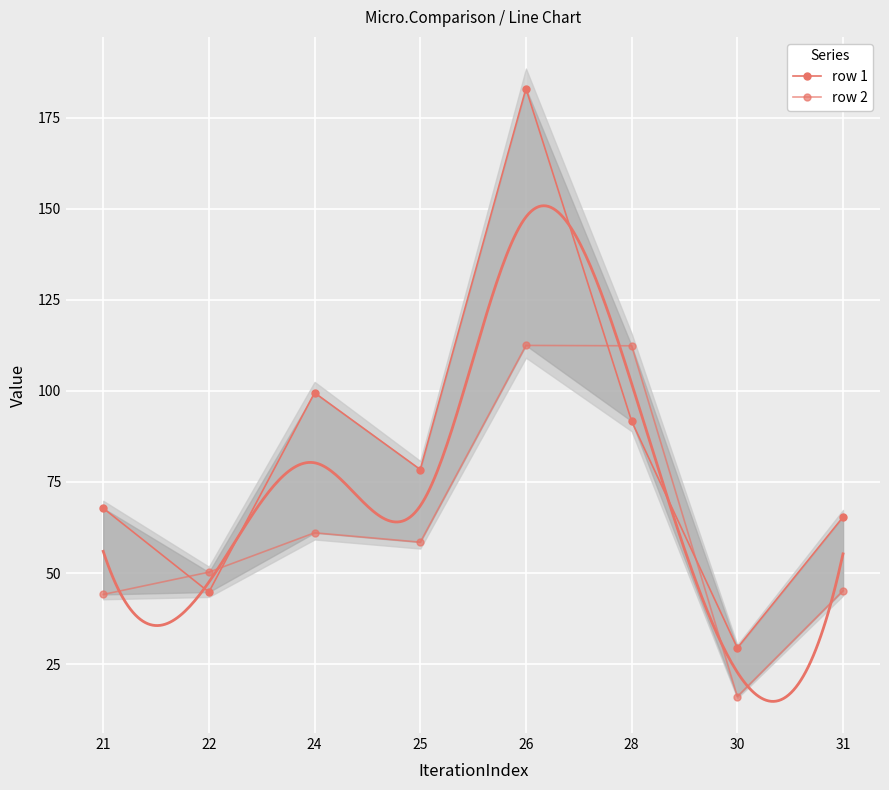

Which series has the largest total across all categories?

row 1